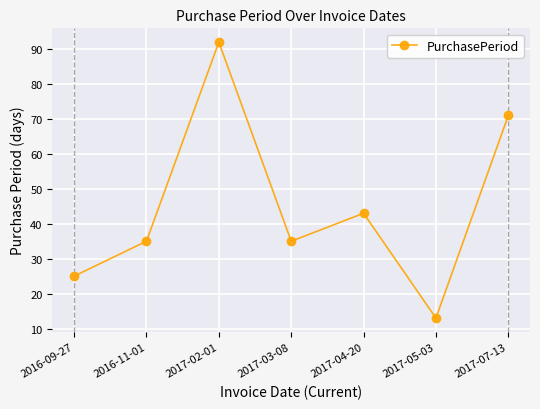

What is the sum of the values at 2016-11-01 and 2016-09-27?

60